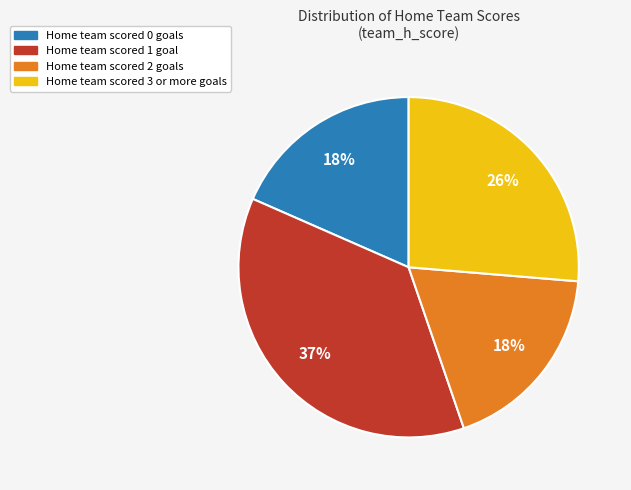

Is there a majority slice in this chart?

No